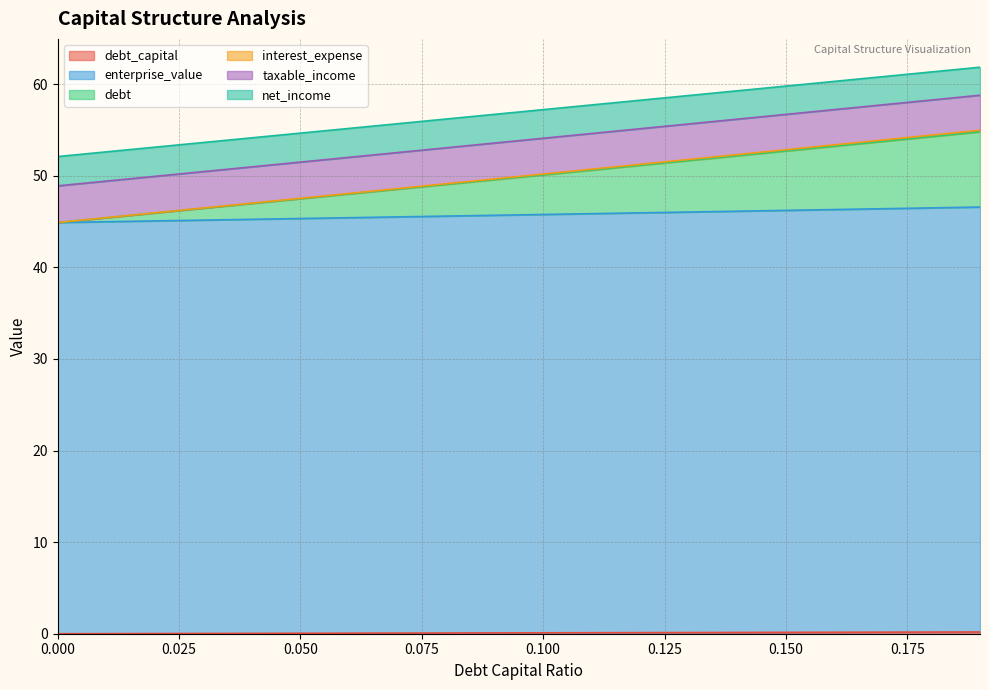

Does the chart display data point markers on the line(s)?

No